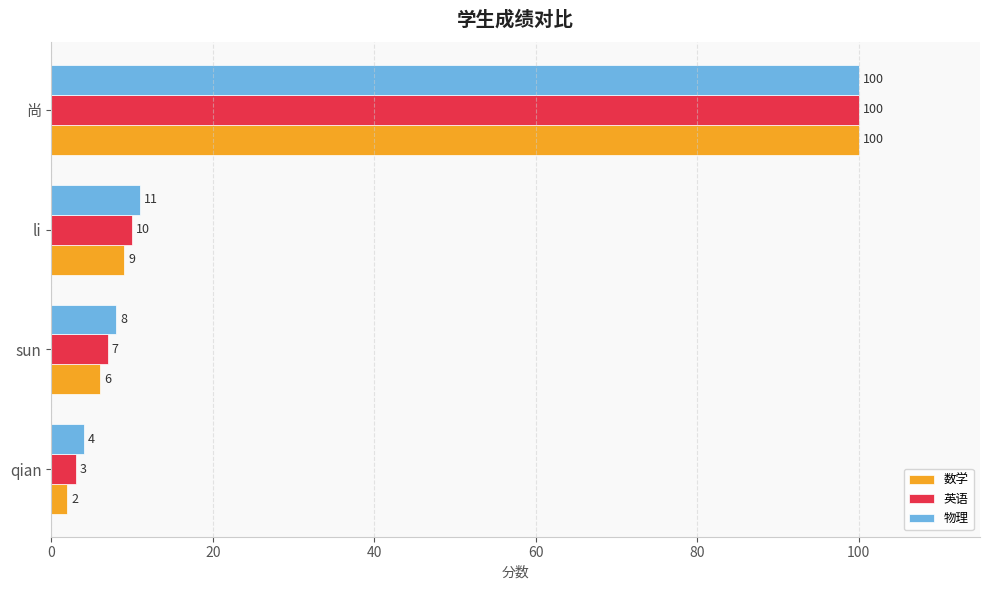

True or false: 英语 has a value of 10 at li.

True